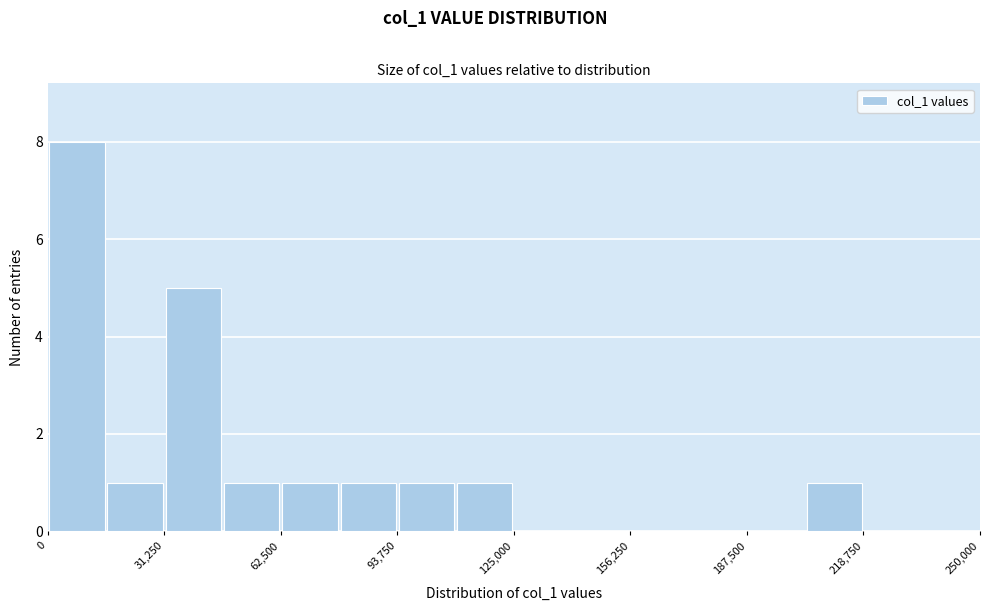

Around what value on the x-axis is the tallest bar? Give the approximate position of its centre, as read against the axis.

10000